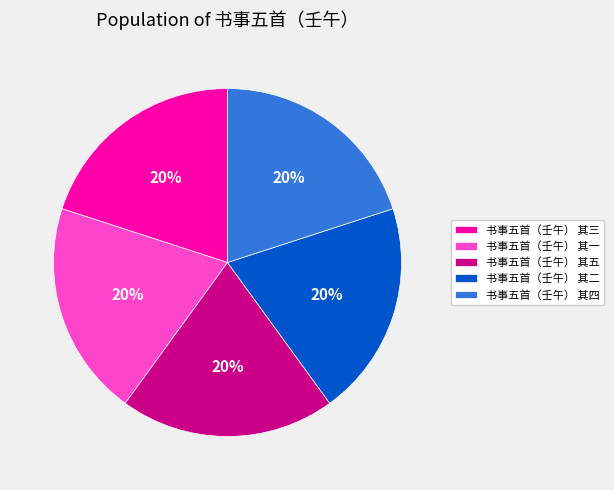

The 书事五首（壬午） 其一 slice represents 26% of the pie. True or false?

False